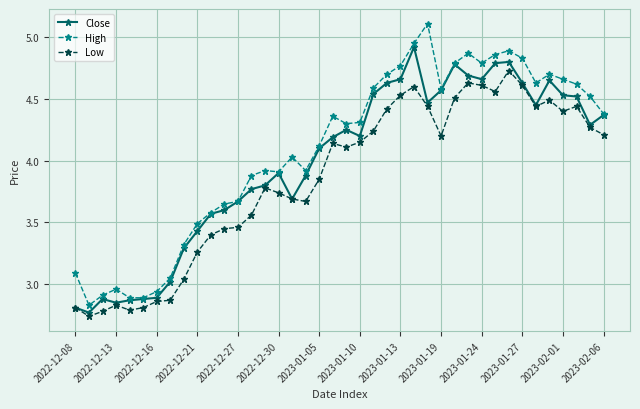

True or false: High and Low cross at least once.

False